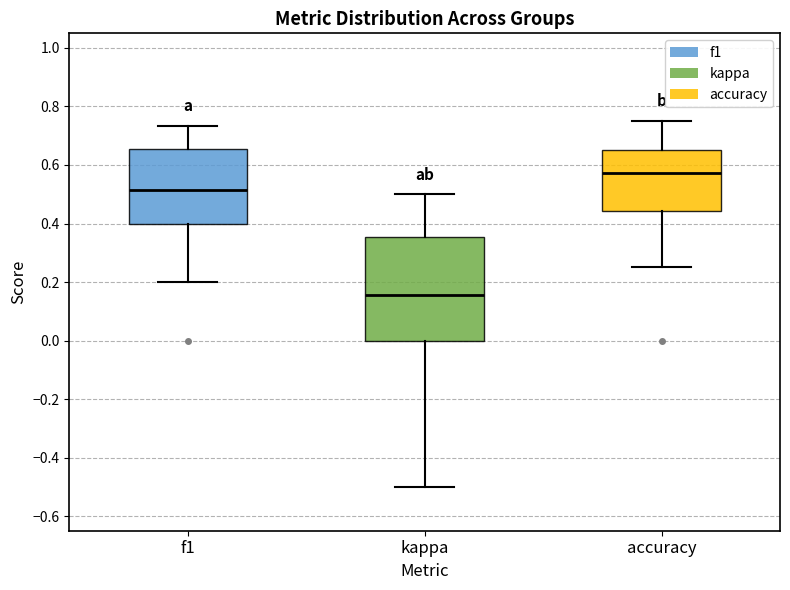

Comparing the boxes themselves (not the whiskers), which one is the tallest?

kappa